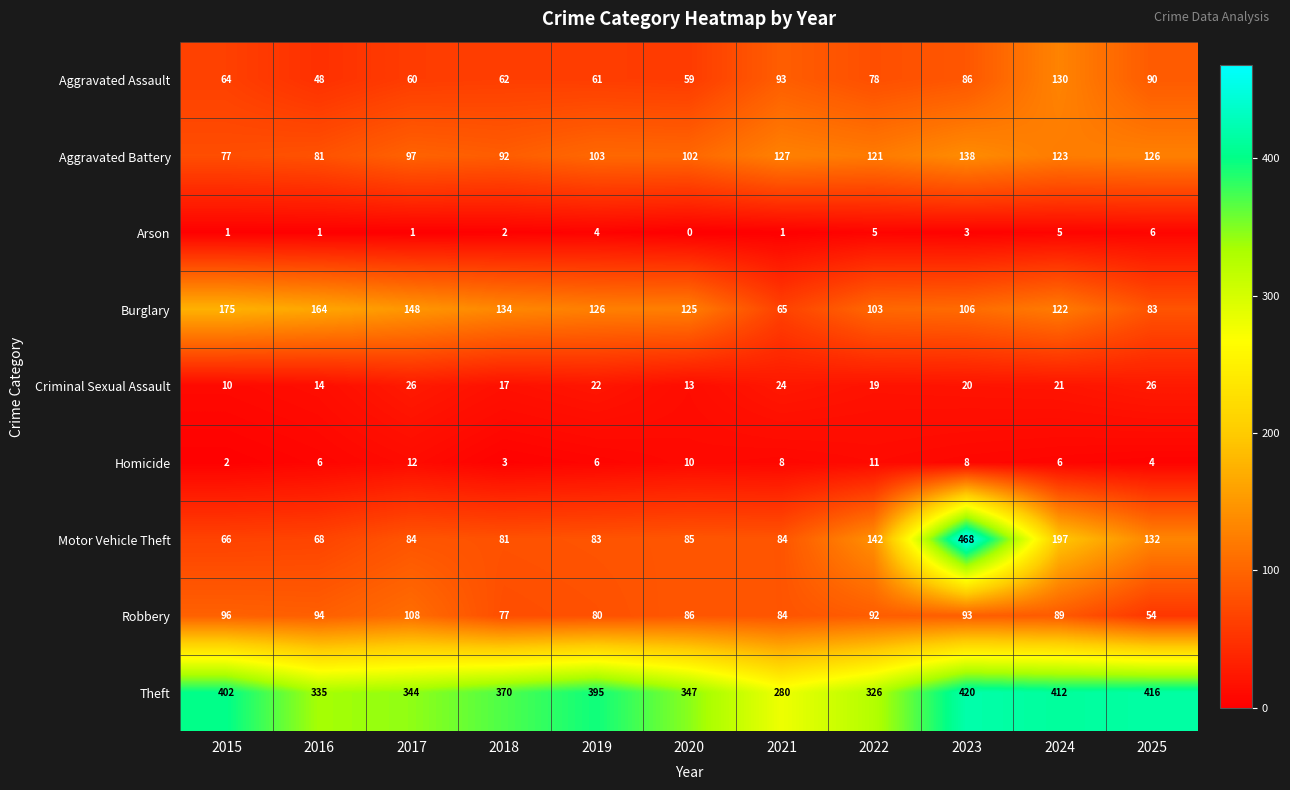

What is the difference between the Theft values at 2020 and 2025?

69